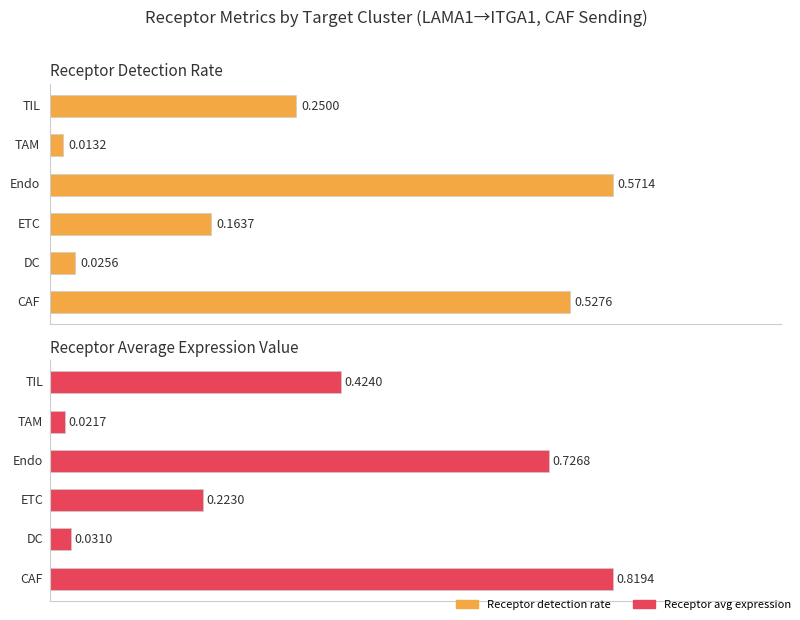

Is the value of Receptor detection rate at 3 greater than the value of Receptor average expression value at 4?

Yes